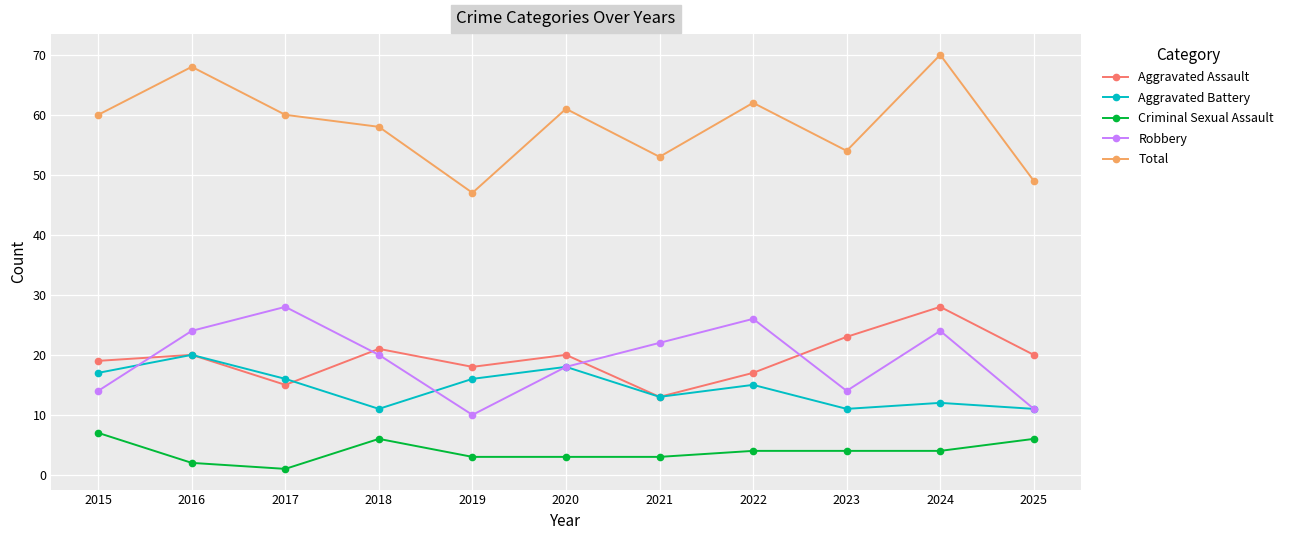

Which series changed the most between 2021 and 2025?

Robbery